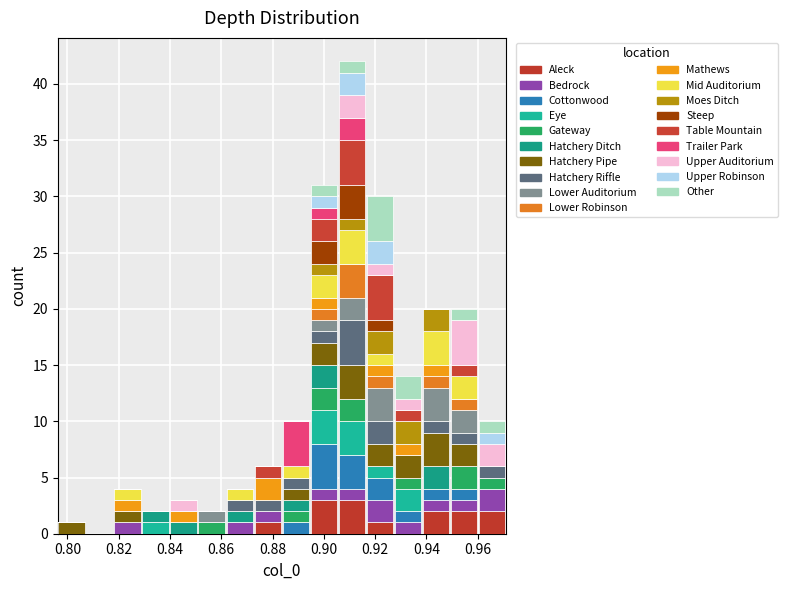

Reading left to right, list every stacked bar in this chart as the range it spans on the x-axis followed by its total height. Neither the bar edges nor the heights are printed on the chart, so give them approximately, as read against the axes.

0.796 to 0.808: 1
0.808 to 0.818: 0
0.818 to 0.830: 4
0.830 to 0.840: 2
0.840 to 0.850: 3
0.850 to 0.862: 2
0.862 to 0.872: 4
0.872 to 0.884: 6
0.884 to 0.894: 10
0.894 to 0.906: 31
0.906 to 0.916: 42
0.916 to 0.928: 30
0.928 to 0.938: 14
0.938 to 0.950: 20
0.950 to 0.960: 20
0.960 to 0.972: 10